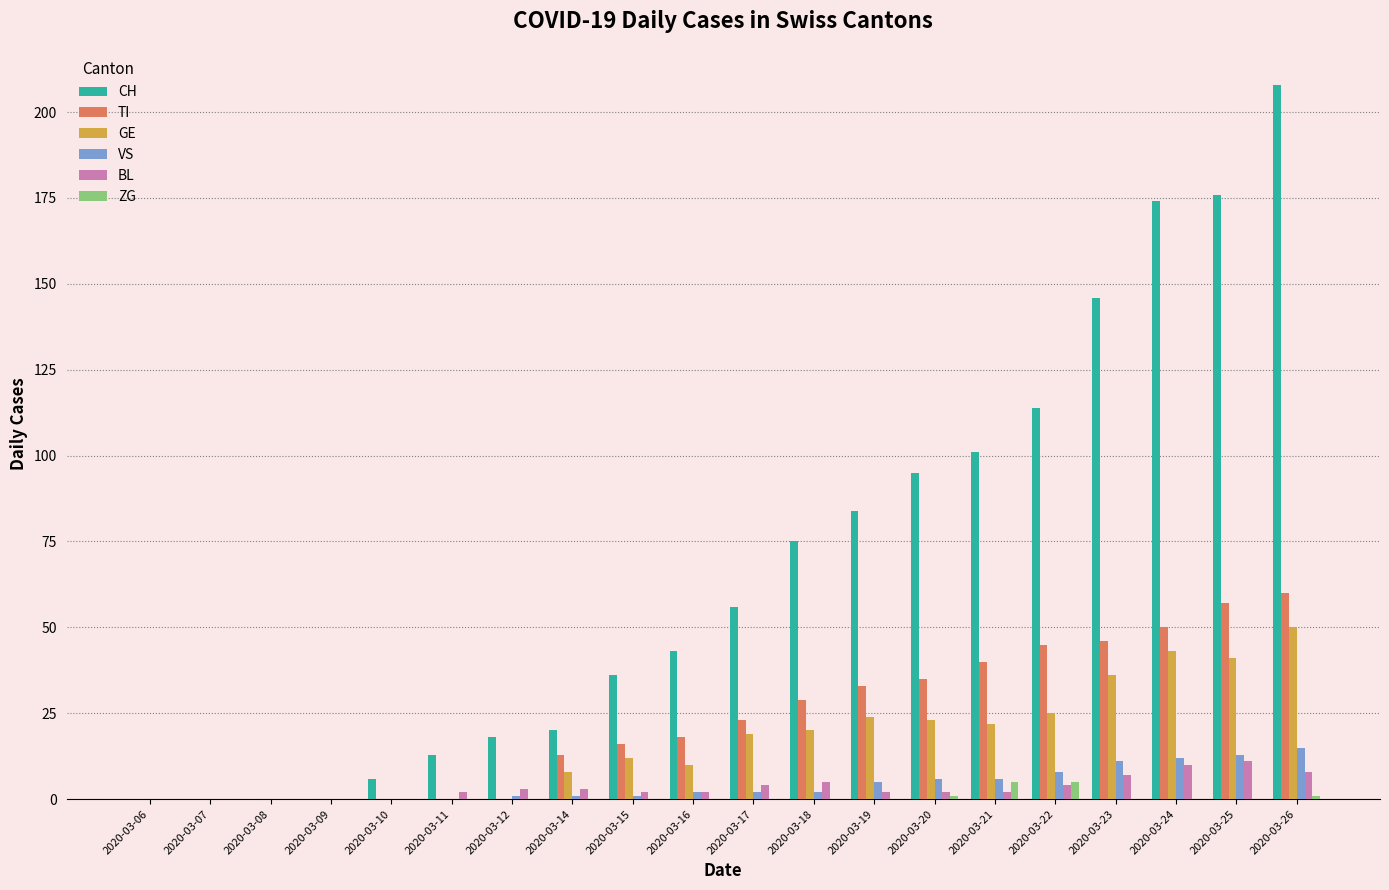

What are all the series names shown in the legend?

CH, TI, GE, VS, BL, ZG